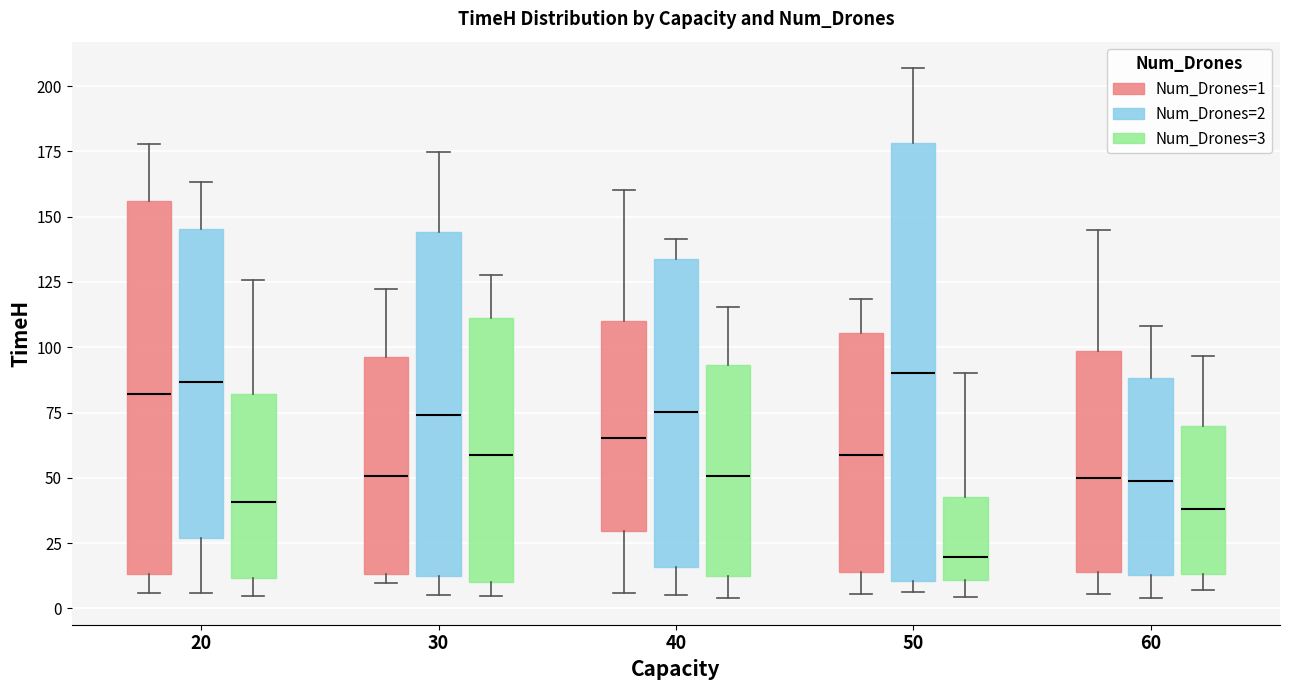

Reading left to right, read every box against the y-axis: the position of its median line, the range the box covers, and the ends of its whiskers. The values are not printed on the chart, so give them approximately, as read against the axis.

20 (Num_Drones=1): median 80, box 15 to 155, whiskers 5 to 180
20 (Num_Drones=2): median 85, box 25 to 145, whiskers 5 to 165
20 (Num_Drones=3): median 40, box 10 to 80, whiskers 5 to 125
30 (Num_Drones=1): median 50, box 15 to 95, whiskers 10 to 120
30 (Num_Drones=2): median 75, box 10 to 145, whiskers 5 to 175
30 (Num_Drones=3): median 60, box 10 to 110, whiskers 5 to 130
40 (Num_Drones=1): median 65, box 30 to 110, whiskers 5 to 160
40 (Num_Drones=2): median 75, box 15 to 135, whiskers 5 to 140
40 (Num_Drones=3): median 50, box 10 to 95, whiskers 5 to 115
50 (Num_Drones=1): median 60, box 15 to 105, whiskers 5 to 120
50 (Num_Drones=2): median 90, box 10 to 180, whiskers 5 to 205
50 (Num_Drones=3): median 20, box 10 to 45, whiskers 5 to 90
60 (Num_Drones=1): median 50, box 15 to 100, whiskers 5 to 145
60 (Num_Drones=2): median 50, box 15 to 90, whiskers 5 to 110
60 (Num_Drones=3): median 40, box 15 to 70, whiskers 5 to 95